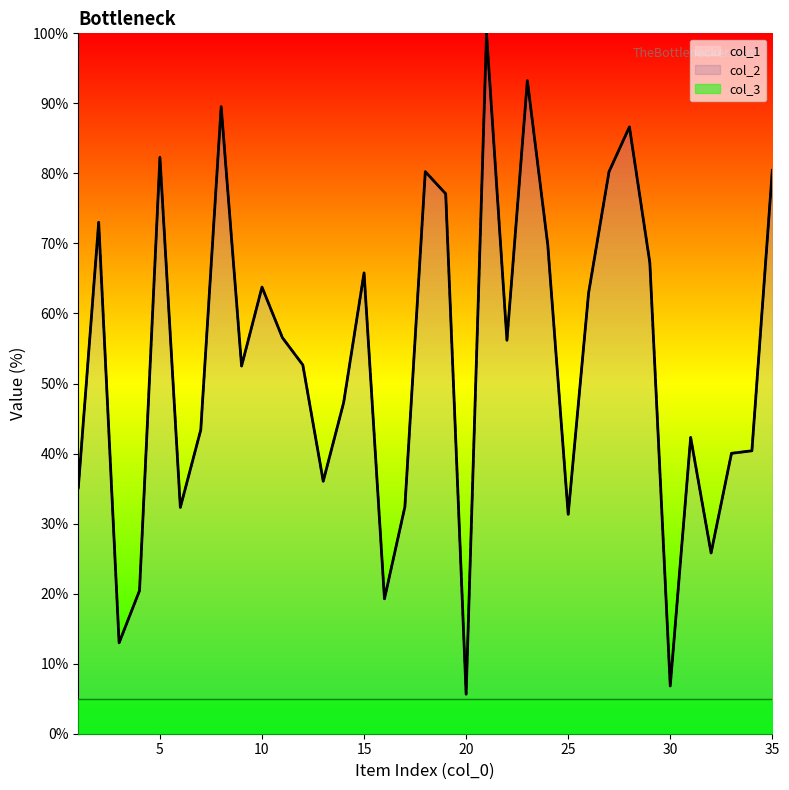

Does the chart display data point markers on the line(s)?

No